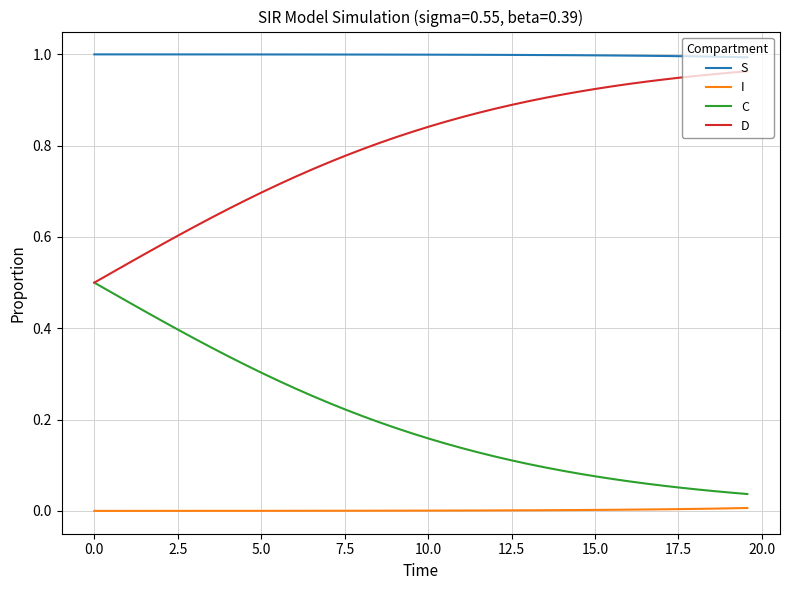

Rank the series by their average value, from lowest to highest.

I, C, D, S